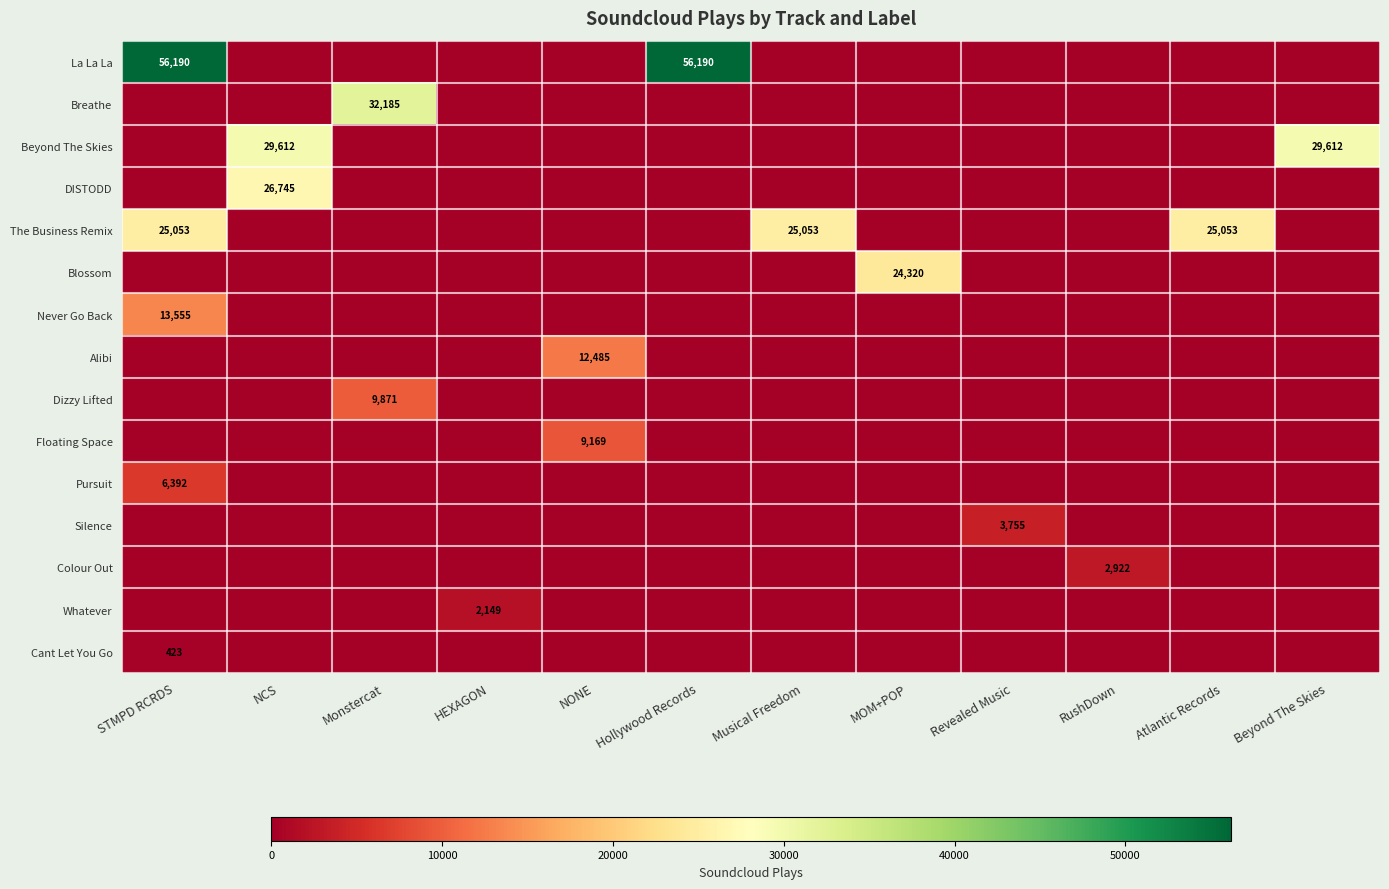

Is it true that The Business Remix equals 38887 at Atlantic Records?

False